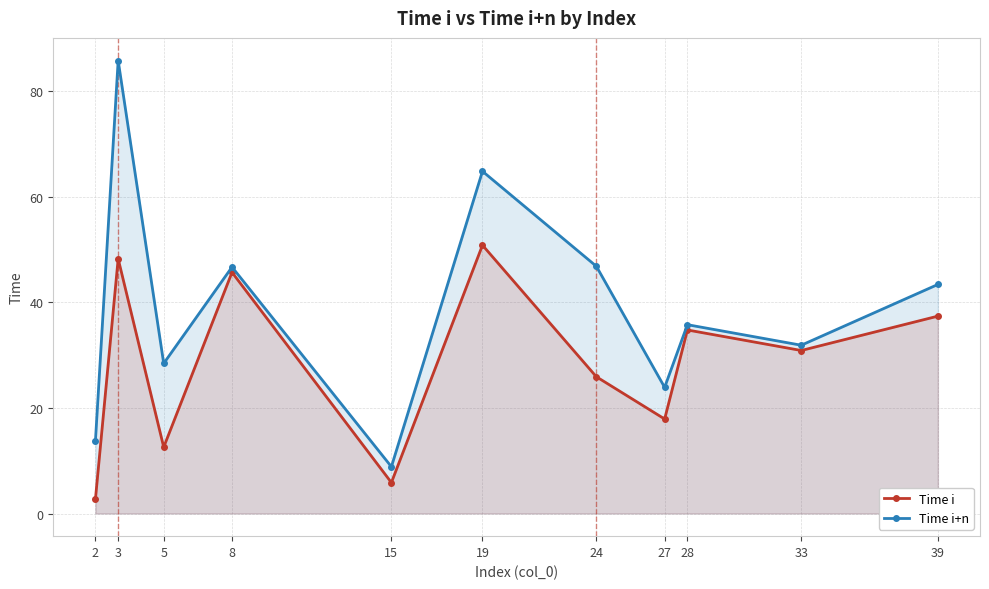

What is the average value of the Time i series?

28.4